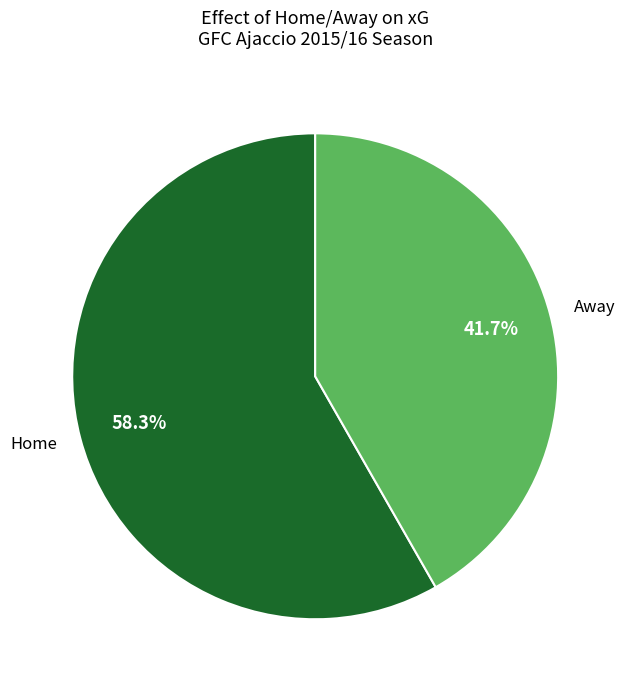

How much of the chart is everything except Home?

41.7%